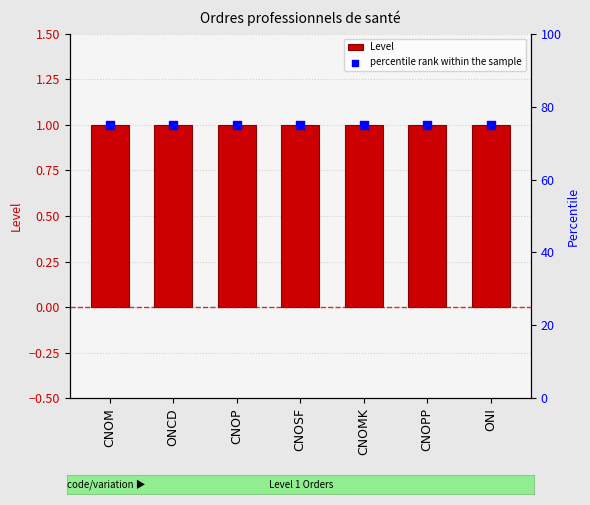

Which series contains the lowest Y value?

Level